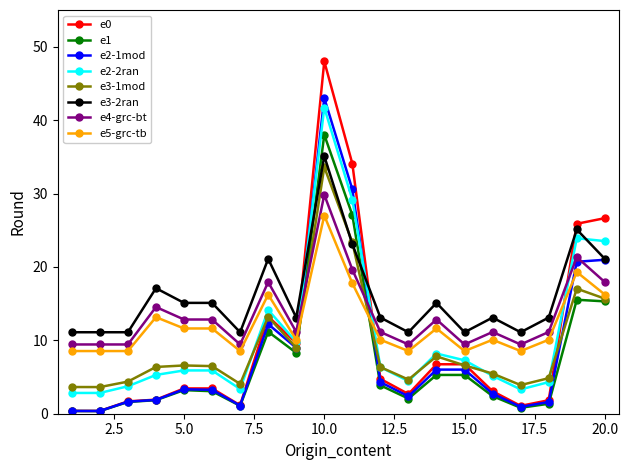

What is the maximum value shown in the chart?

48.0